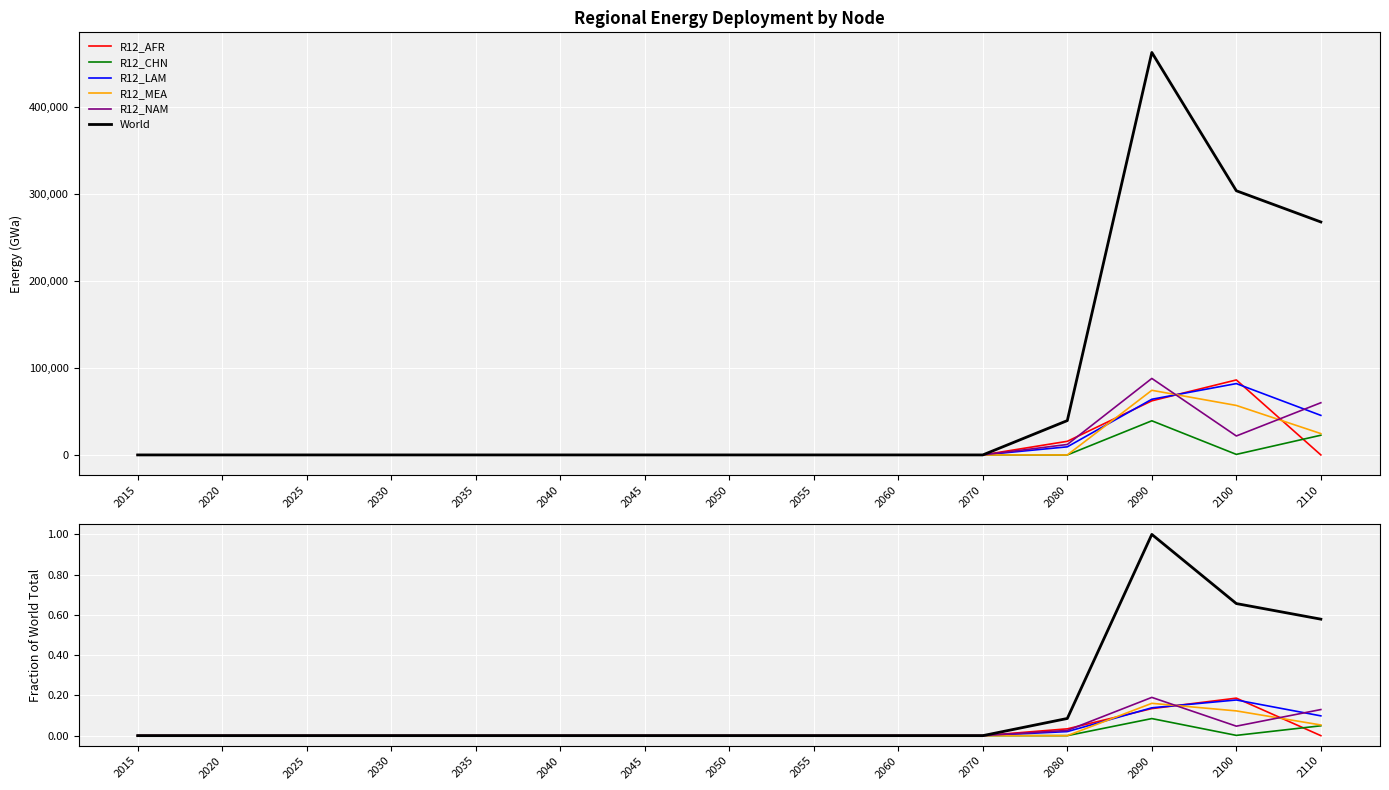

How many lines are shown in the chart?

6